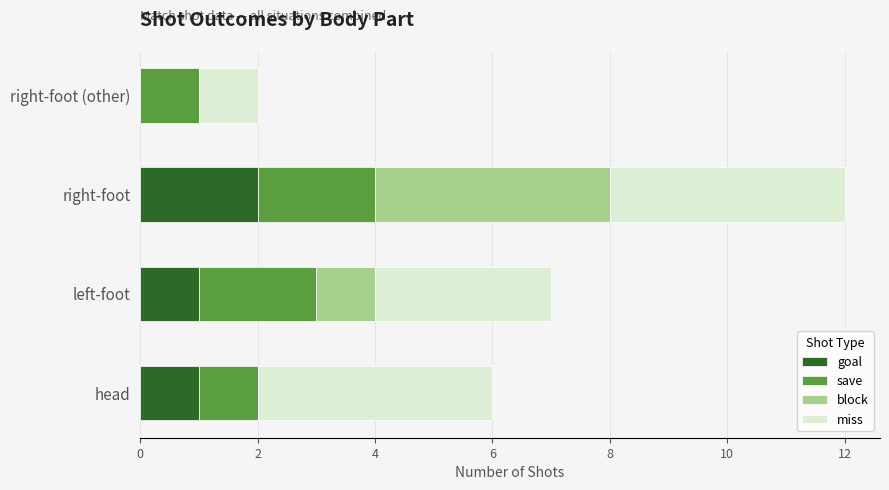

What is the total value across all series at left-foot?

7